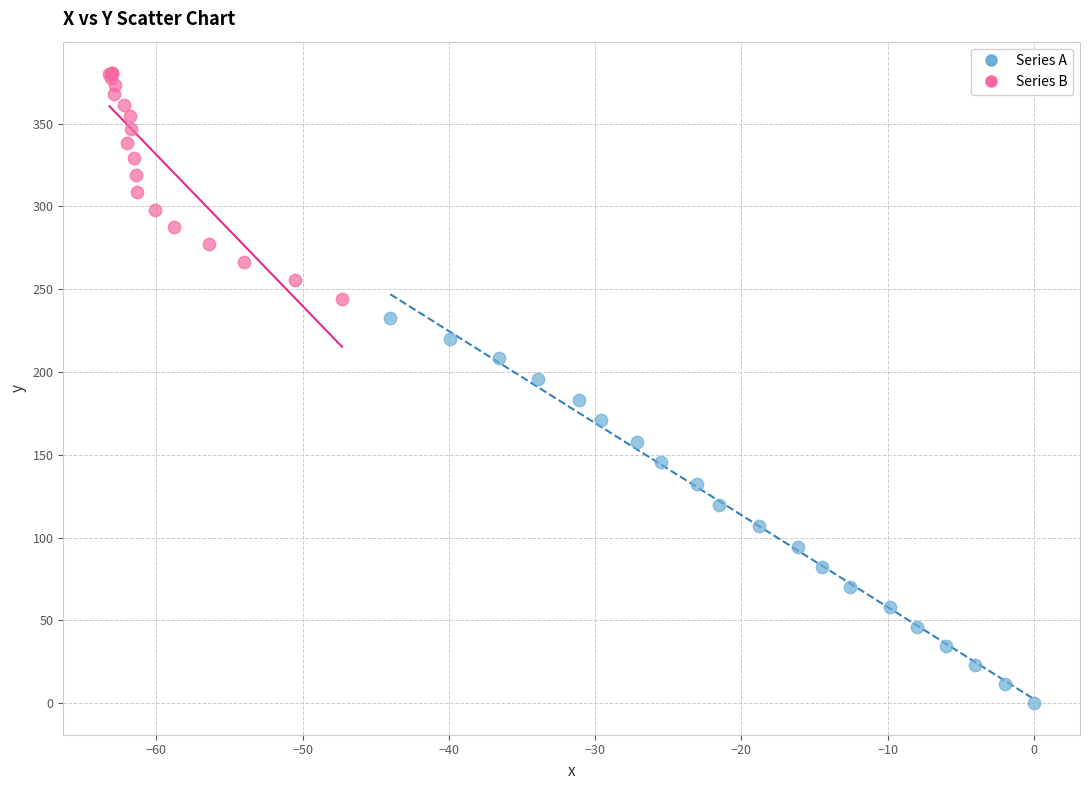

Which series reaches the minimum Y coordinate?

Series A